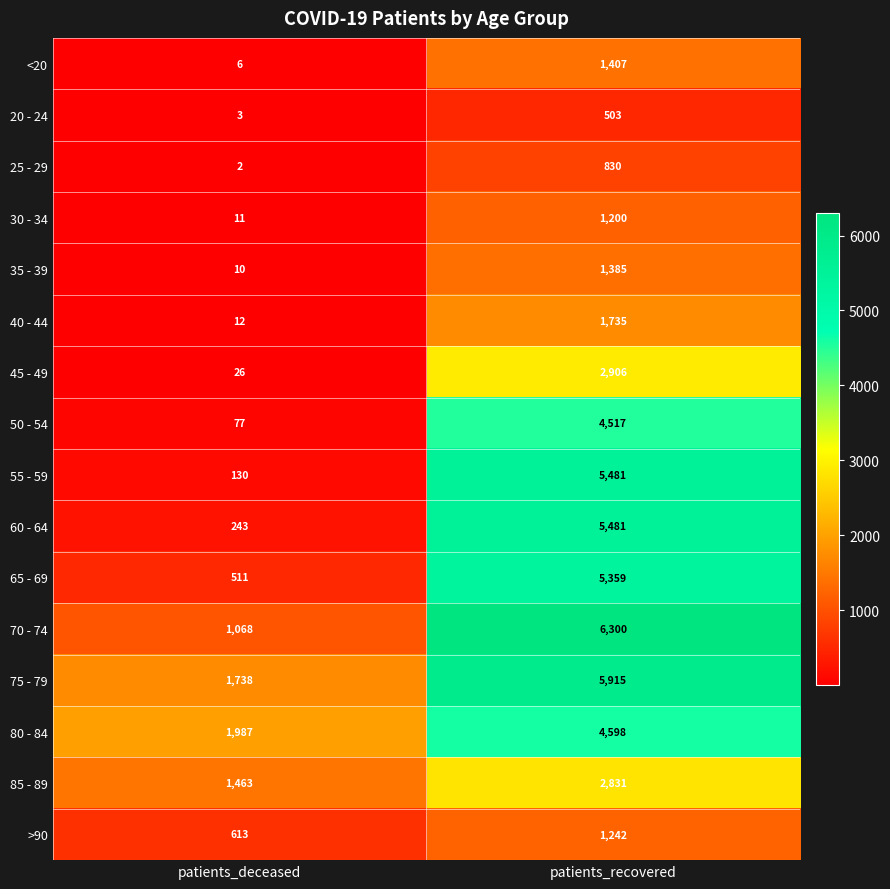

What is the sum of the 35 - 39 values at patients_deceased and patients_recovered?

1395